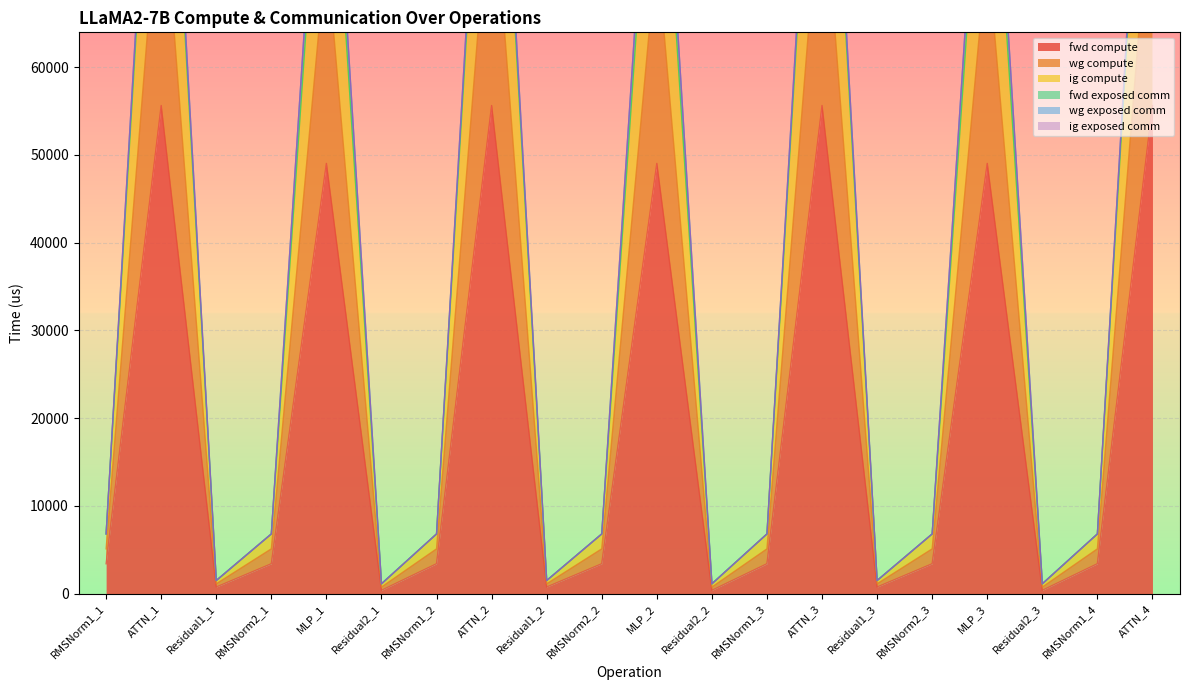

What is the maximum value for wg compute?

111240.8